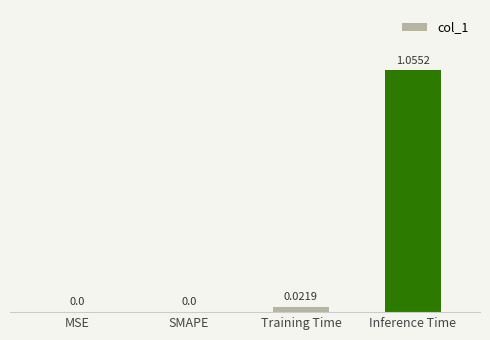

Which category has the highest value across all series?

Inference Time